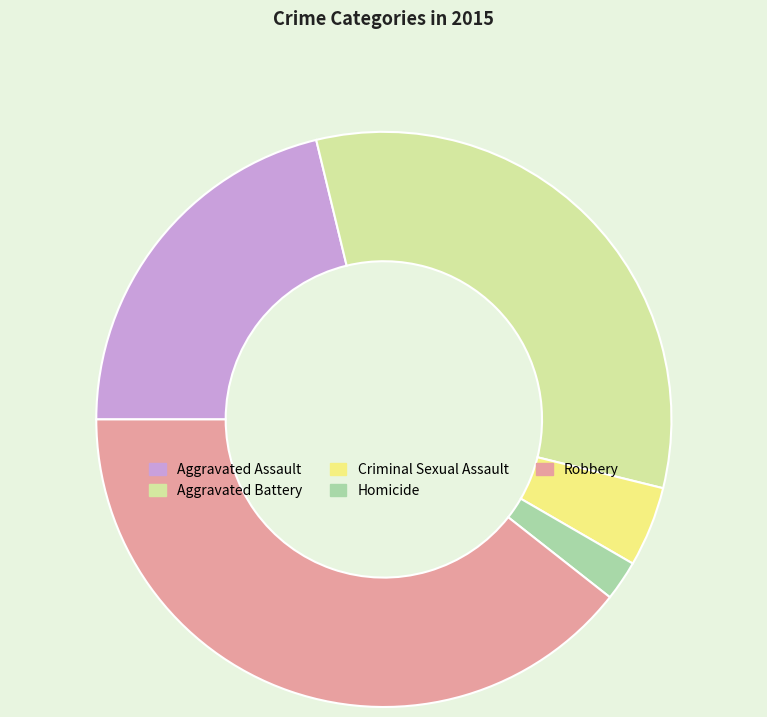

Which category has the biggest portion of the pie?

Robbery